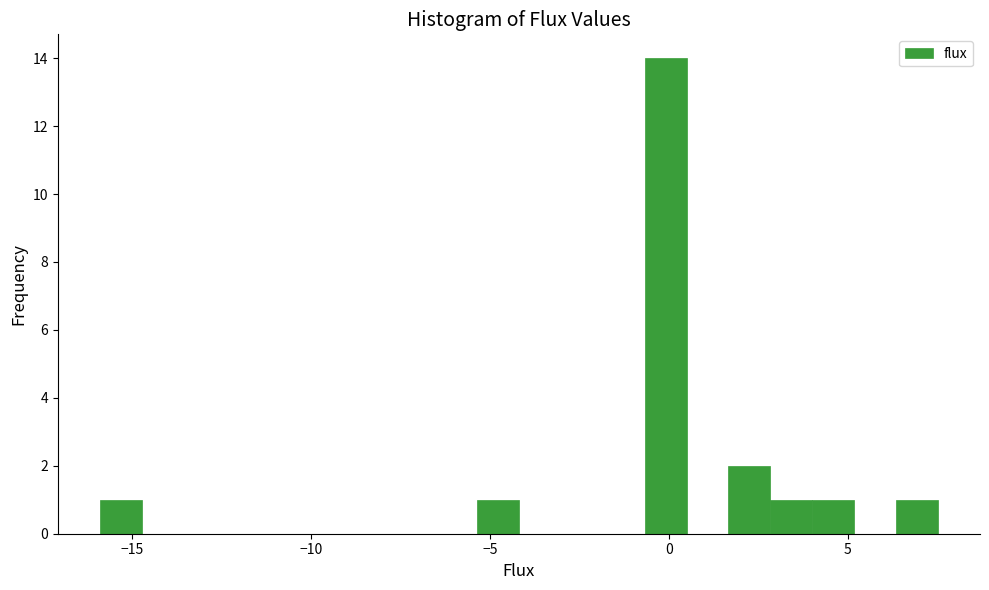

Around what value on the x-axis is the tallest bar? Give the approximate position of its centre, as read against the axis.

0.0